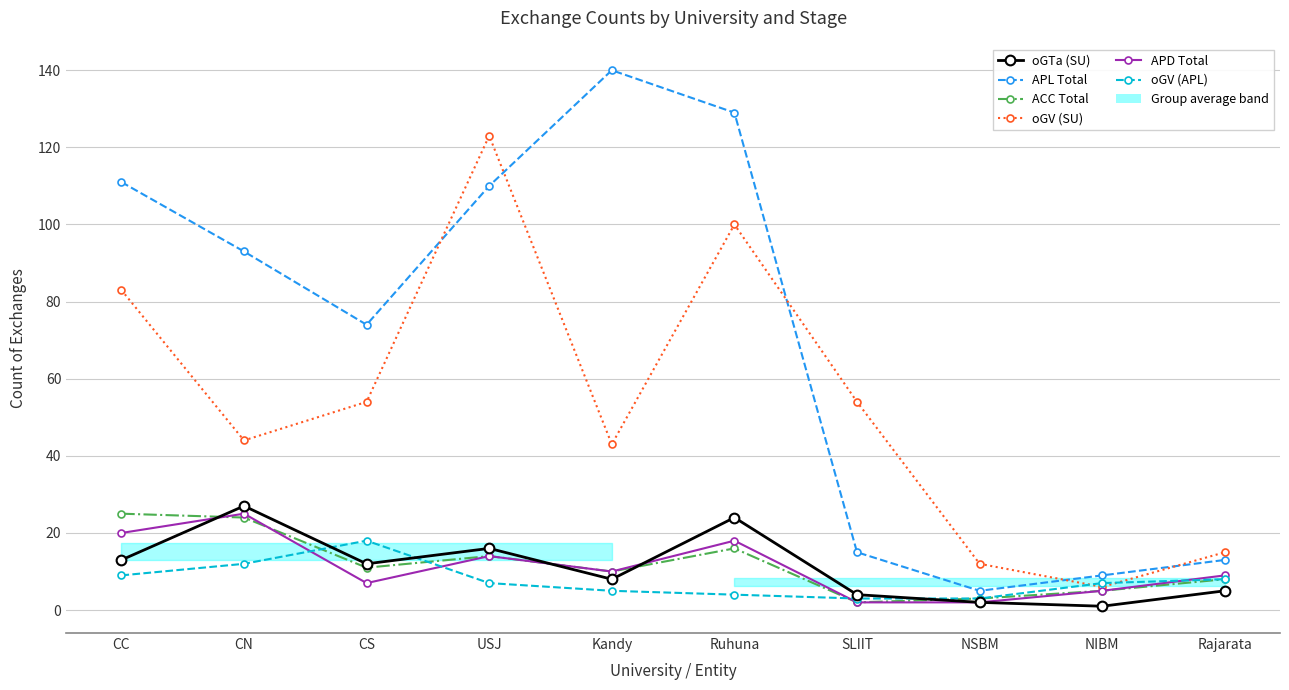

What is the difference between the maximum and minimum values in the oGV (SU) series?

117